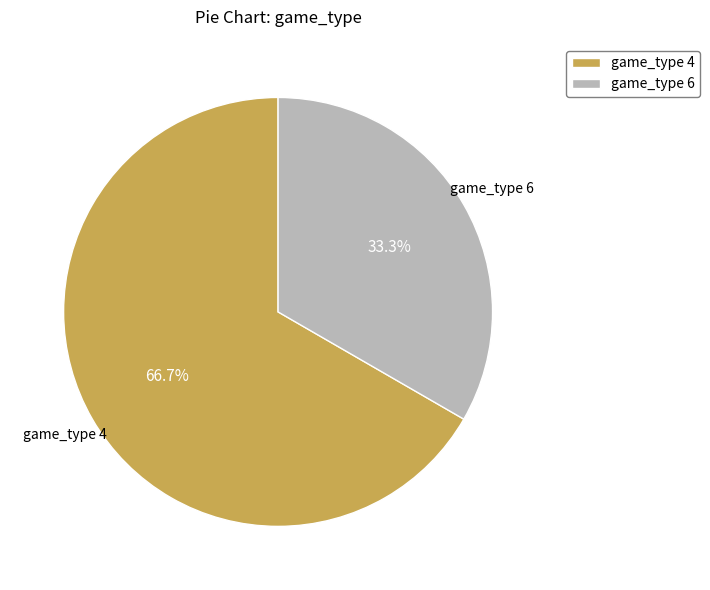

Approximately how many times larger is the value at game_type 4 compared to game_type 6?

2.0